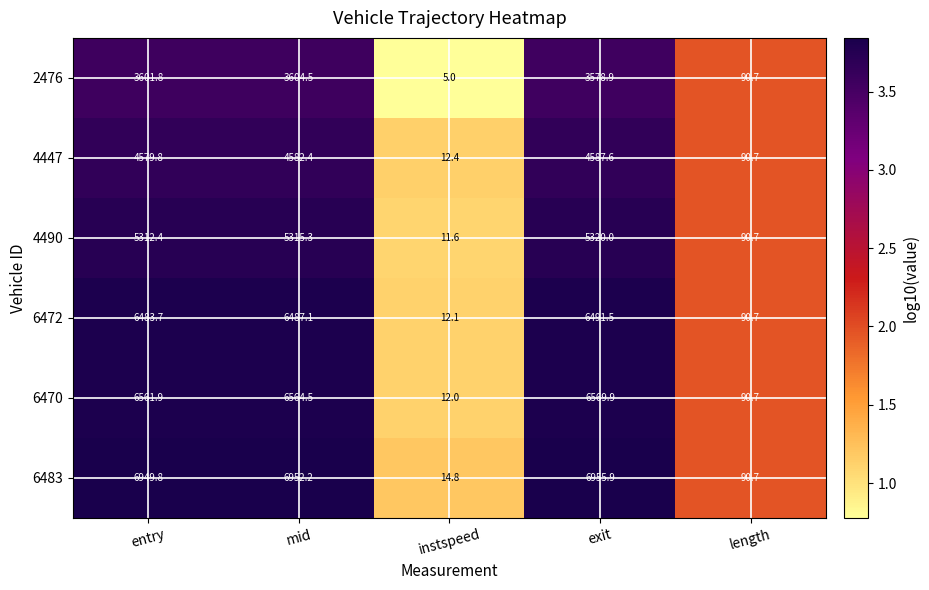

Where does the 6472 series first go above 6483?

entry